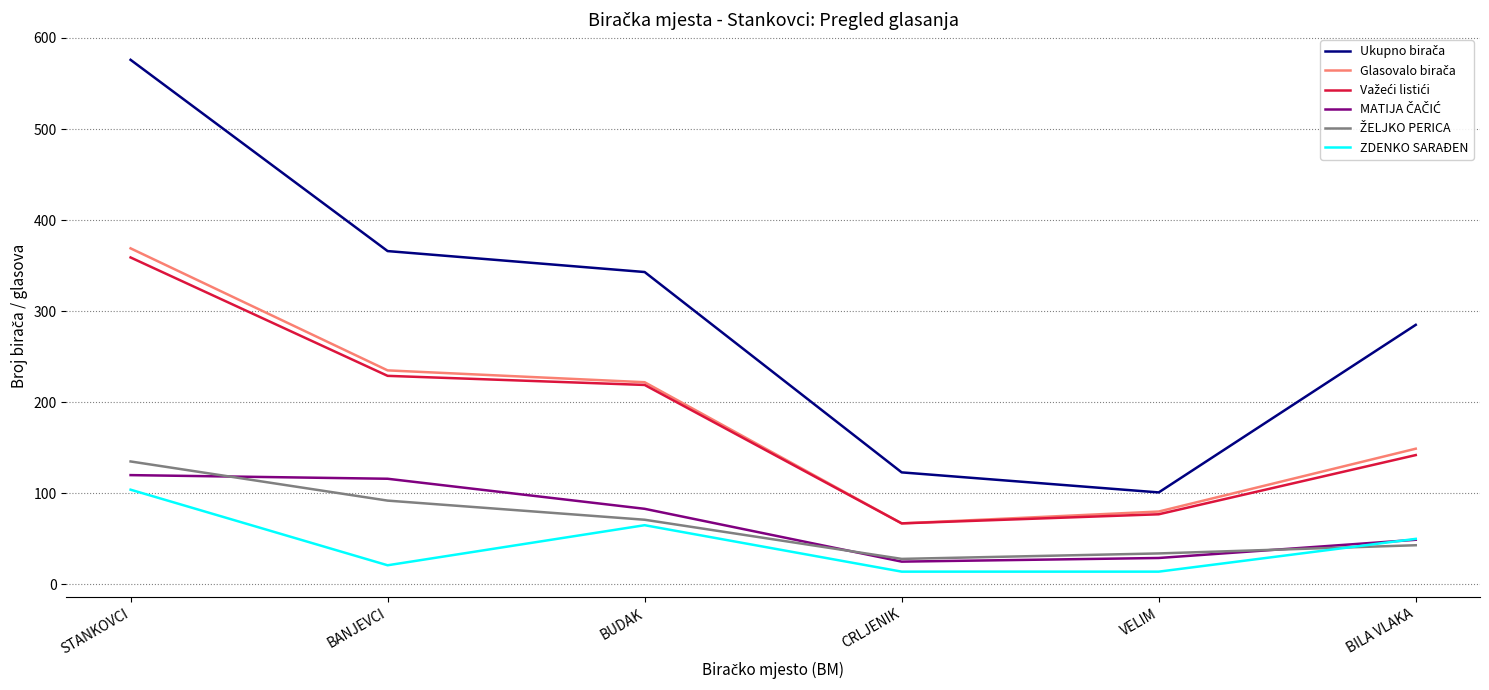

At which label does ZDENKO SARAĐEN reach its peak?

STANKOVCI